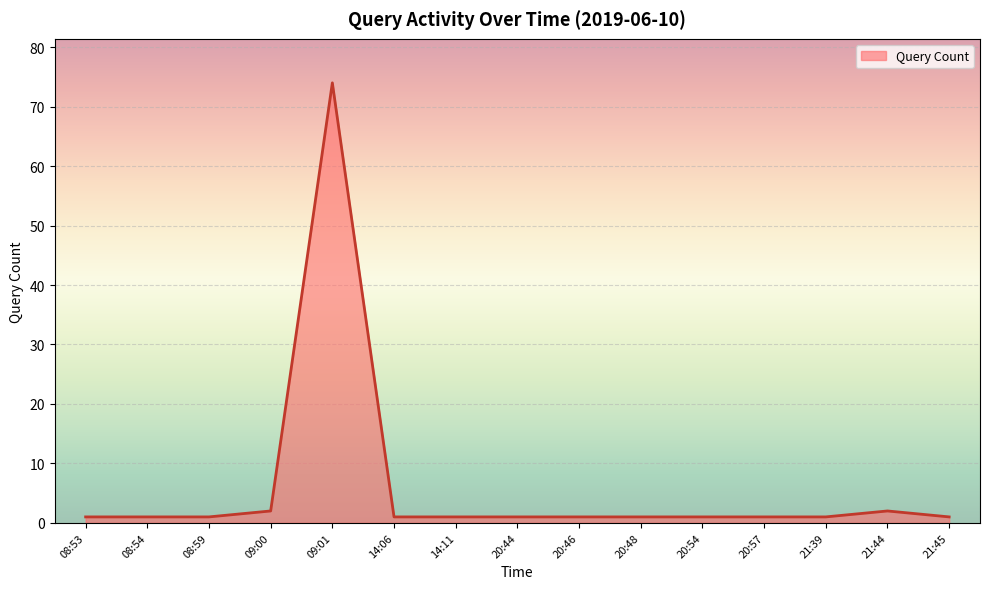

Which label corresponds to the largest value in the chart?

09:01